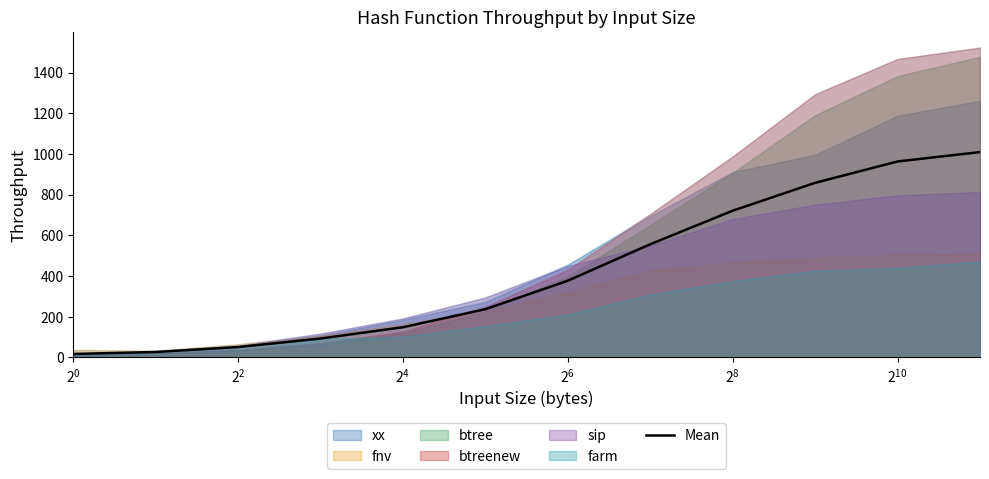

Reading left to right, list all the values displayed in this chart.

17.2	26.8	51.0	93.0	148.5	237.2	377.2	556.3	721.3	858.2	963.2	1009.2